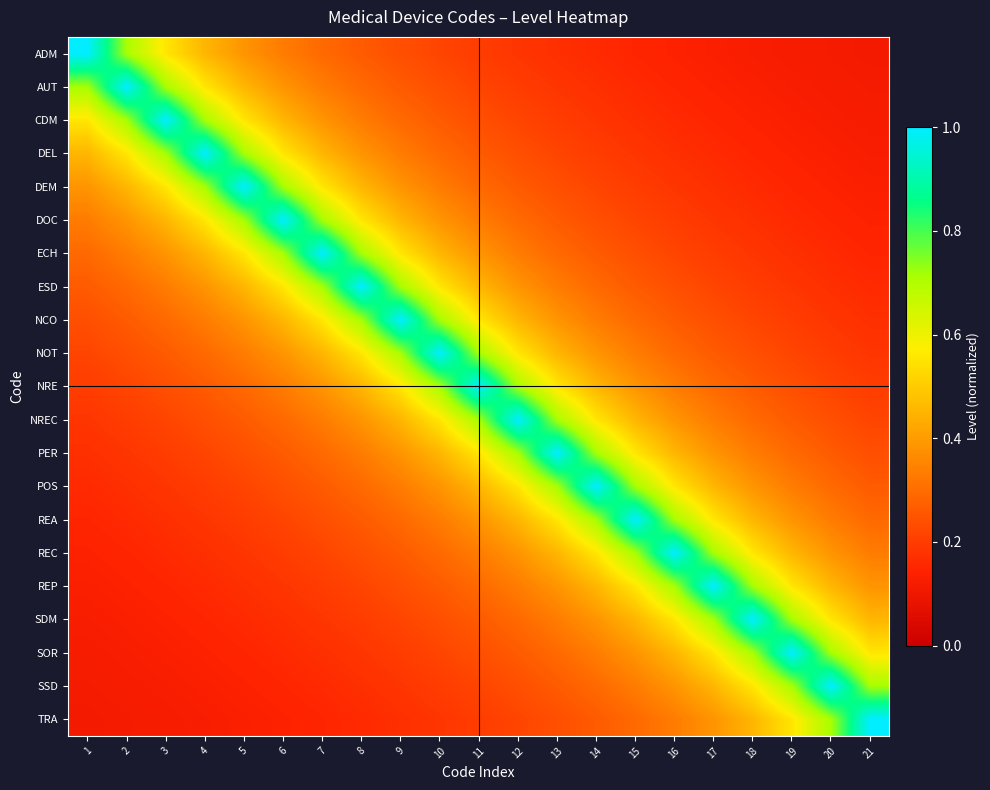

Rank the series by their maximum value, from lowest to highest.

ADM, AUT, CDM, DEL, DEM, DOC, ECH, ESD, NCO, NOT, NRE, NREC, PER, POS, REA, REC, REP, SDM, SOR, SSD, TRA